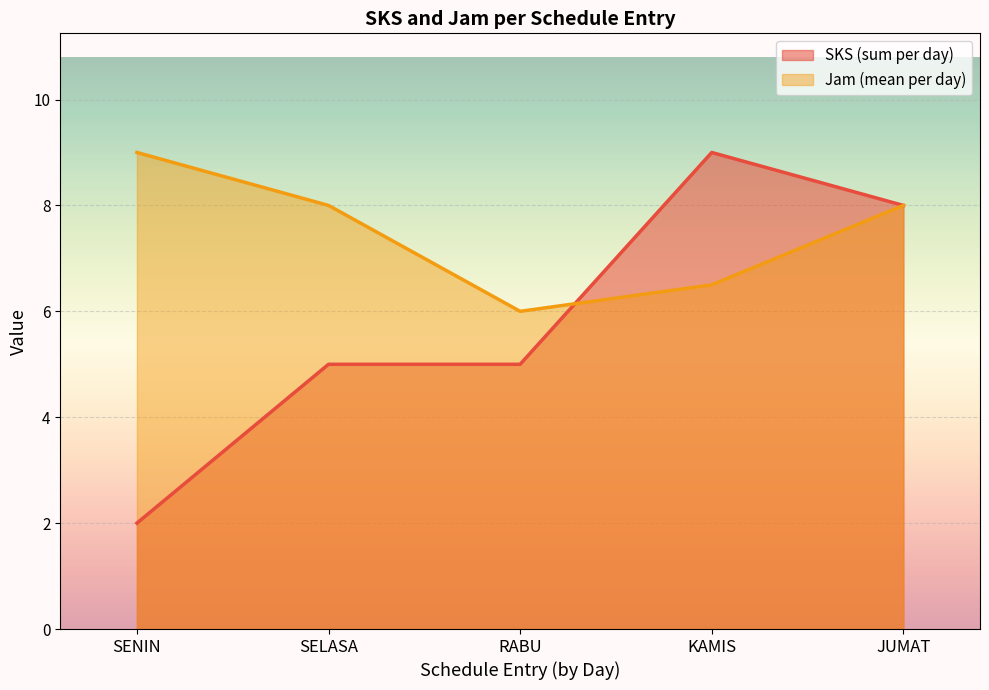

What position from the left is SELASA?

2